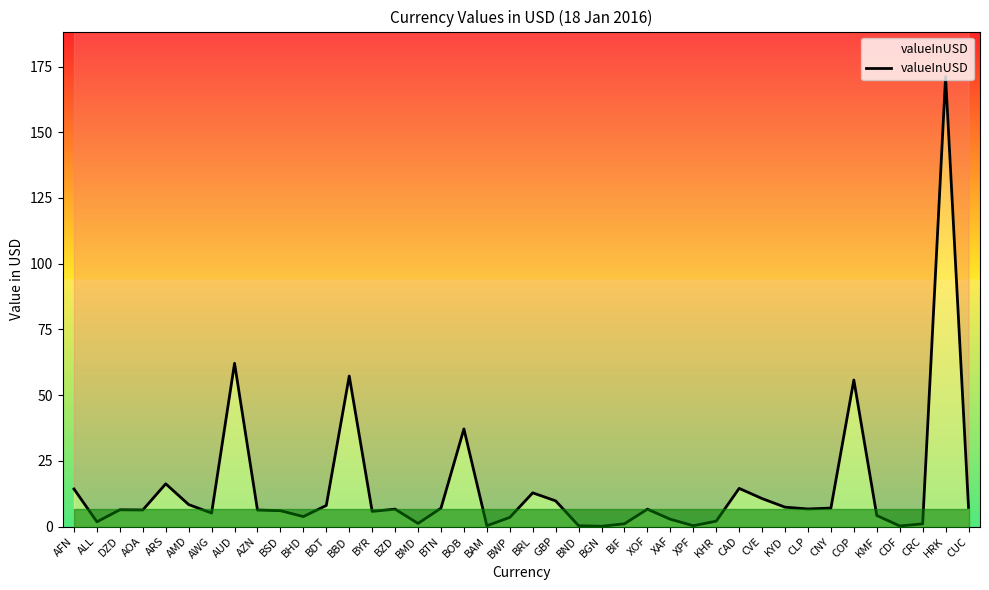

List the labels in order of value, largest first.

HRK, AUD, BBD, COP, BOB, ARS, CAD, AFN, BRL, CVE, GBP, AMD, BDT, KYD, CUC, CNY, BTN, CLP, BZD, XOF, DZD, AOA, AZN, BSD, BYR, AWG, KMF, BHD, BWP, XAF, KHR, ALL, BMD, BIF, CRC, BND, XPF, BAM, CDF, BGN